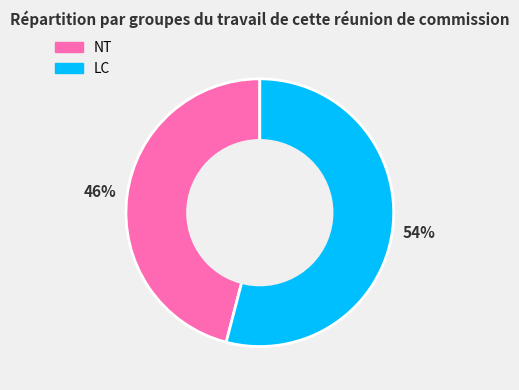

Is it true that LC is 46% of the pie?

False